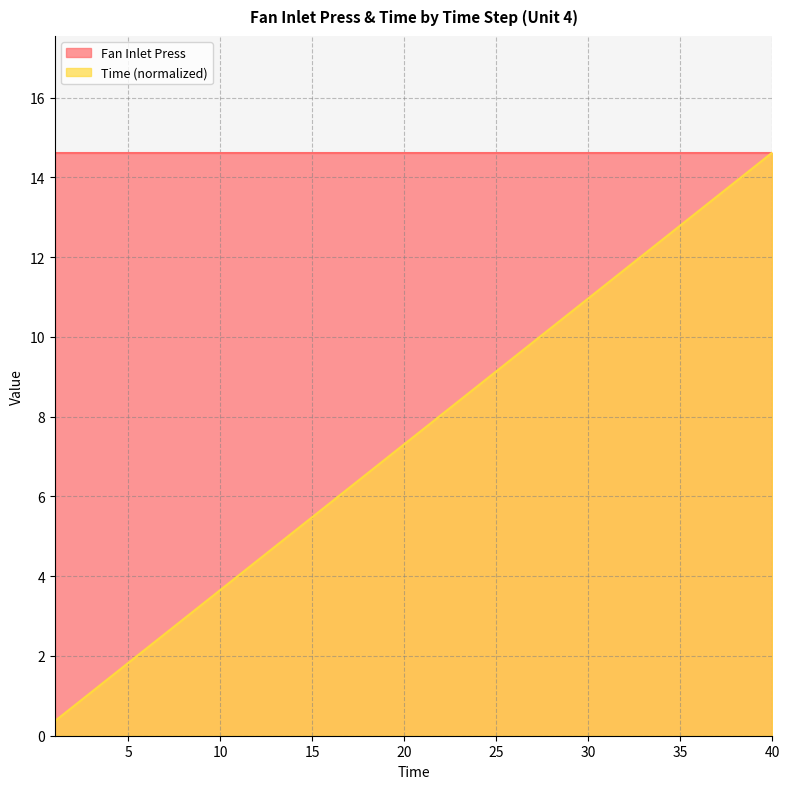

Approximately how many times larger is the value at 22 compared to 17?

1.3